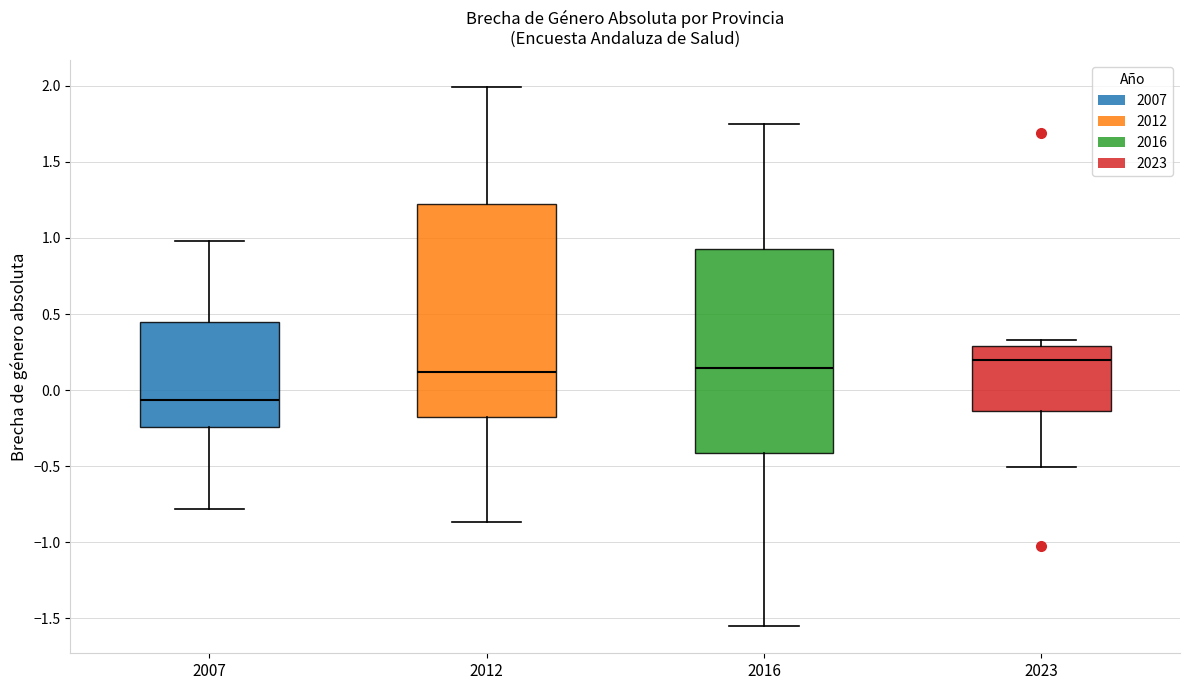

Reading left to right, transcribe this box plot: for each box, give where its median line is, the range the box spans, and where its two whiskers end, as read against the y-axis. The values are not printed on the chart, so give them approximately, as read against the axis.

2007: median -0.05, box -0.25 to 0.45, whiskers -0.80 to 1.00
2012: median 0.10, box -0.15 to 1.20, whiskers -0.85 to 2.00
2016: median 0.15, box -0.40 to 0.95, whiskers -1.55 to 1.75
2023: median 0.20, box -0.15 to 0.30, whiskers -0.50 to 0.35